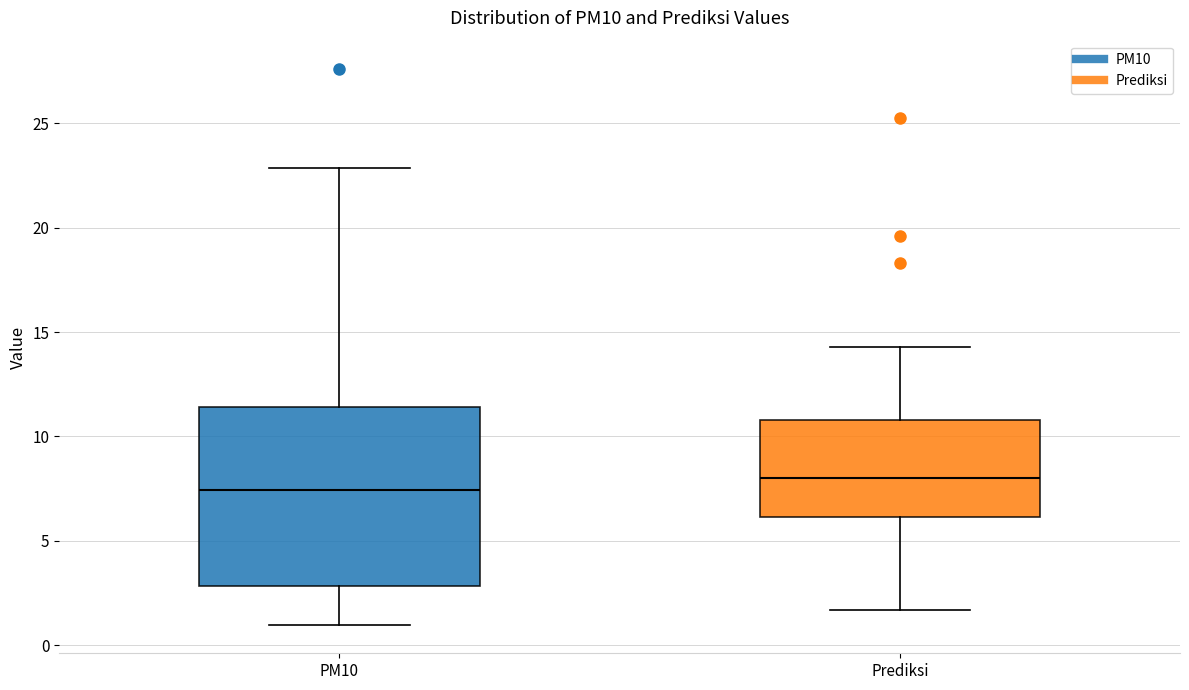

Reading left to right, read every box against the y-axis: the position of its median line, the range the box covers, and the ends of its whiskers. The values are not printed on the chart, so give them approximately, as read against the axis.

PM10: median 7.5, box 3.0 to 11.5, whiskers 1.0 to 23.0
Prediksi: median 8.0, box 6.0 to 11.0, whiskers 1.5 to 14.5